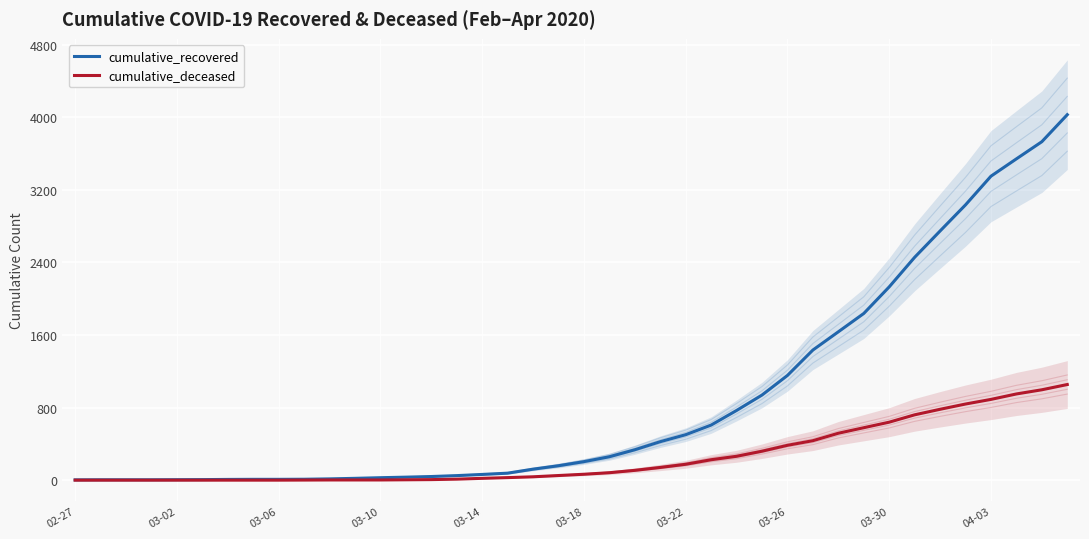

What are all the series names shown in the legend?

cumulative_recovered, cumulative_deceased